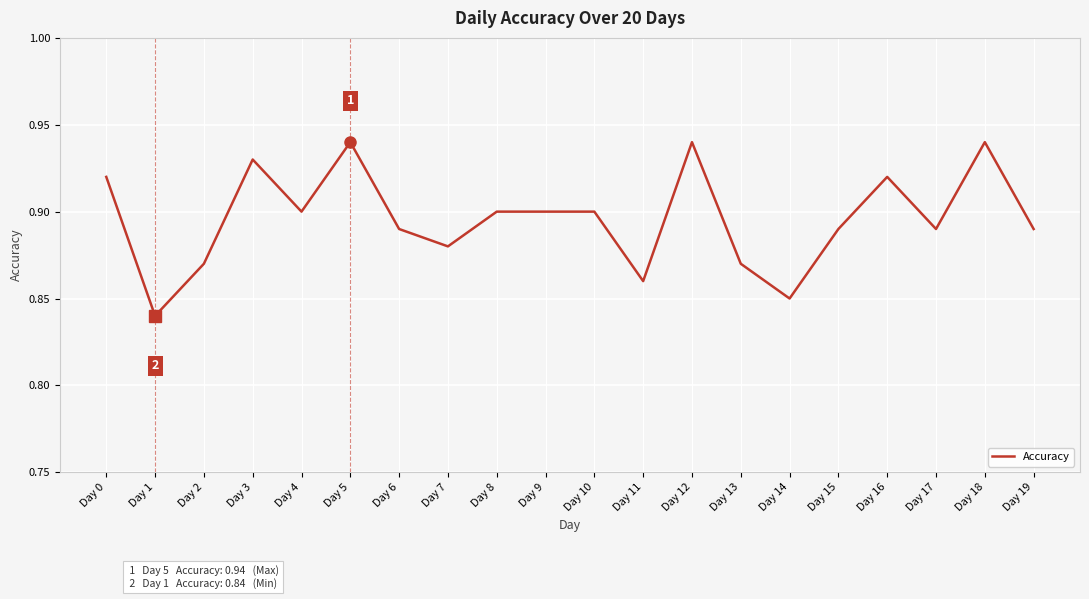

At which category does the chart reach its minimum across all series?

Day 1